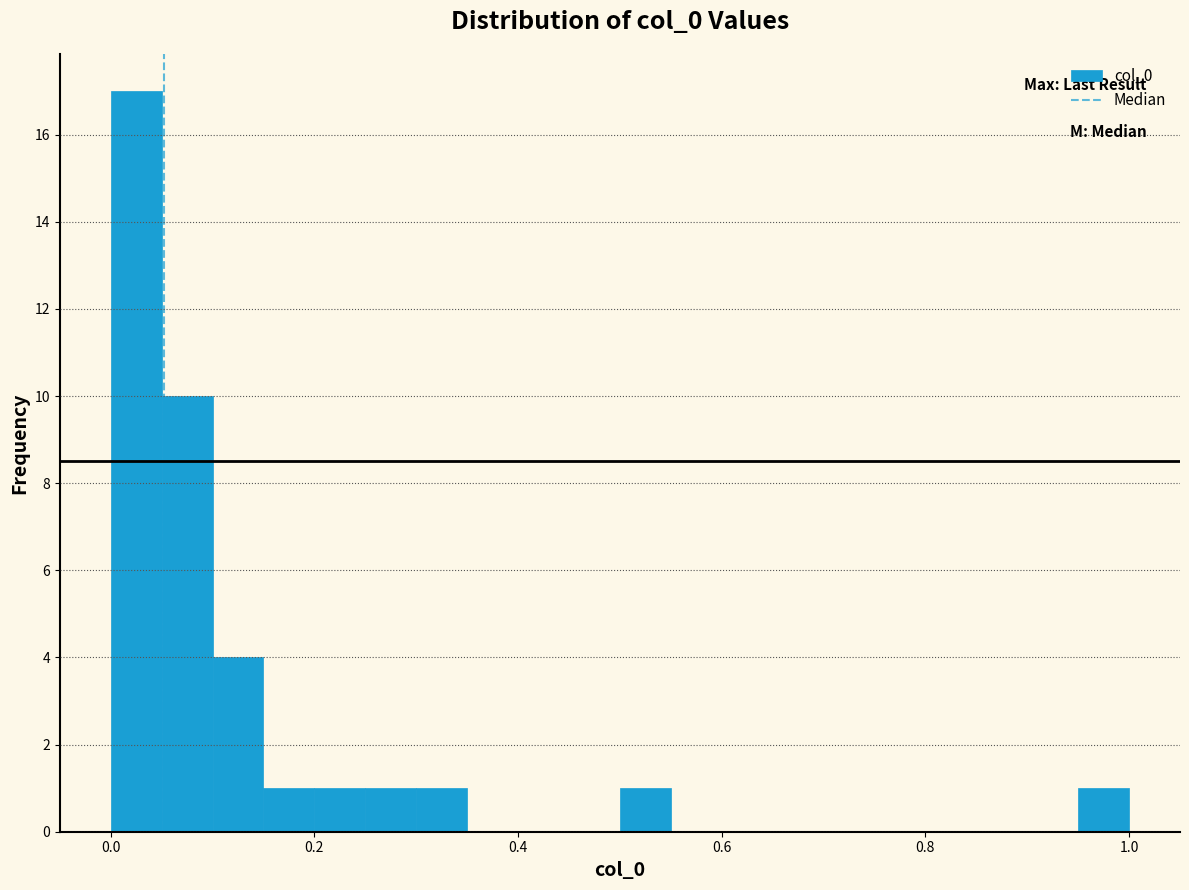

Around what value on the x-axis is the tallest bar? Give the approximate position of its centre, as read against the axis.

0.02